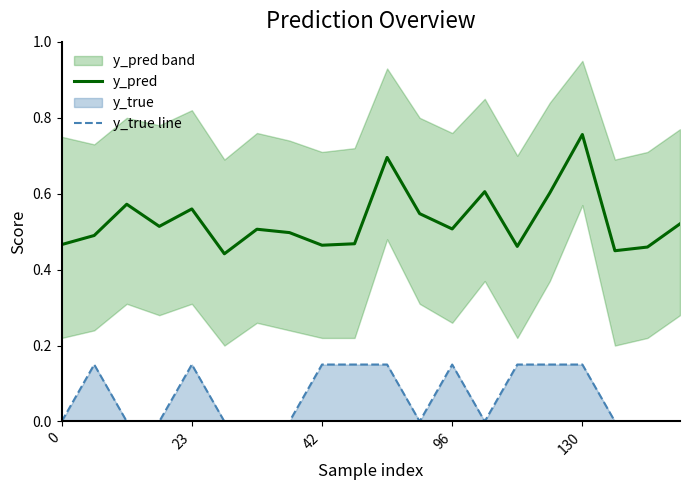

How many y_true line values are between 0 and 1?

20